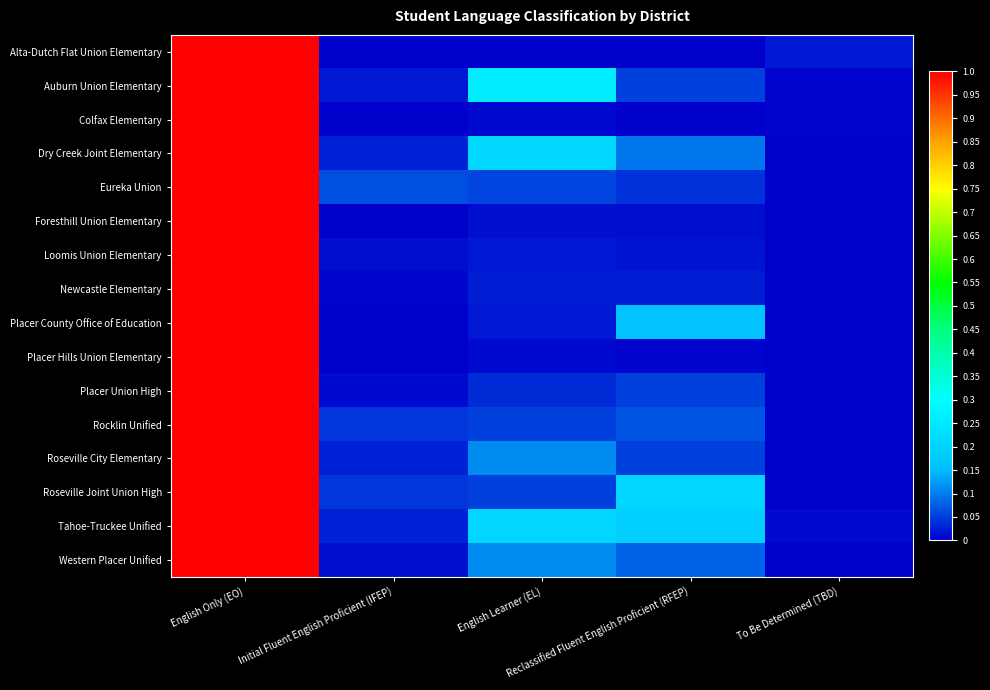

At which category does the chart reach its peak across all series?

English Only (EO)